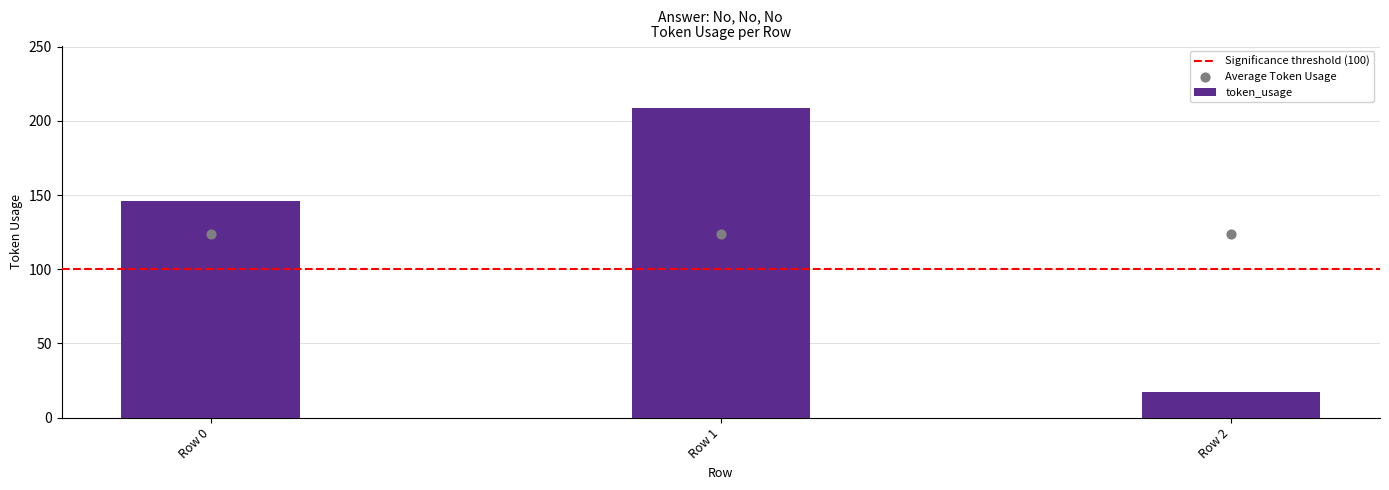

What is the change in value from Row 0 to Row 2?

-129